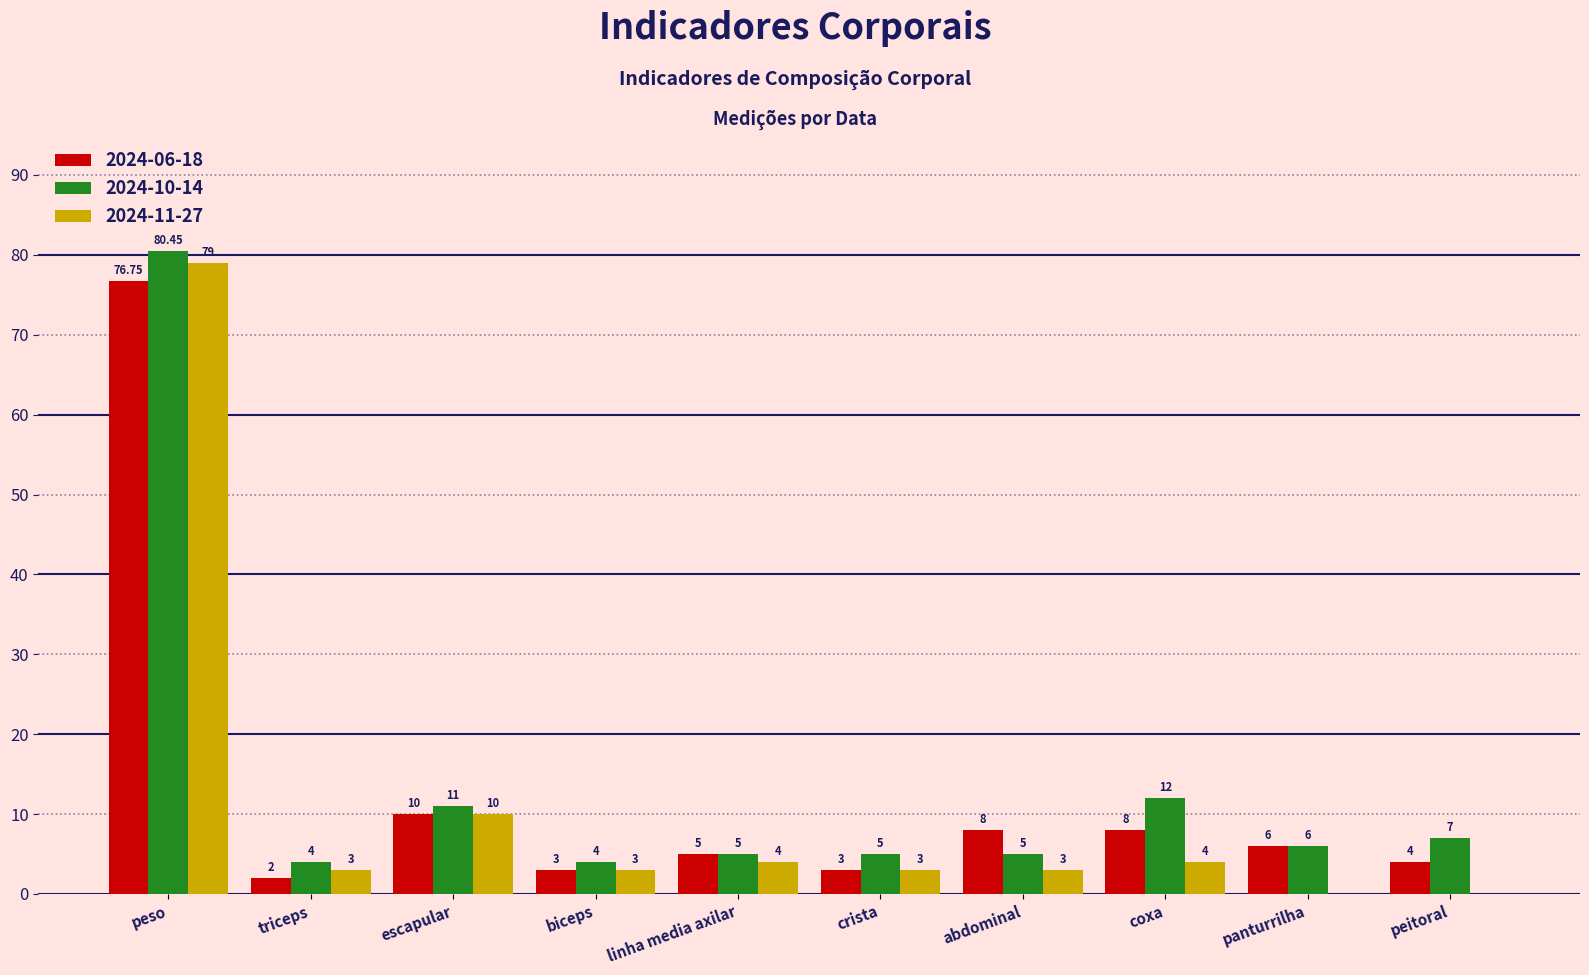

Where is 2024-10-14 nearest to the value 42?

coxa